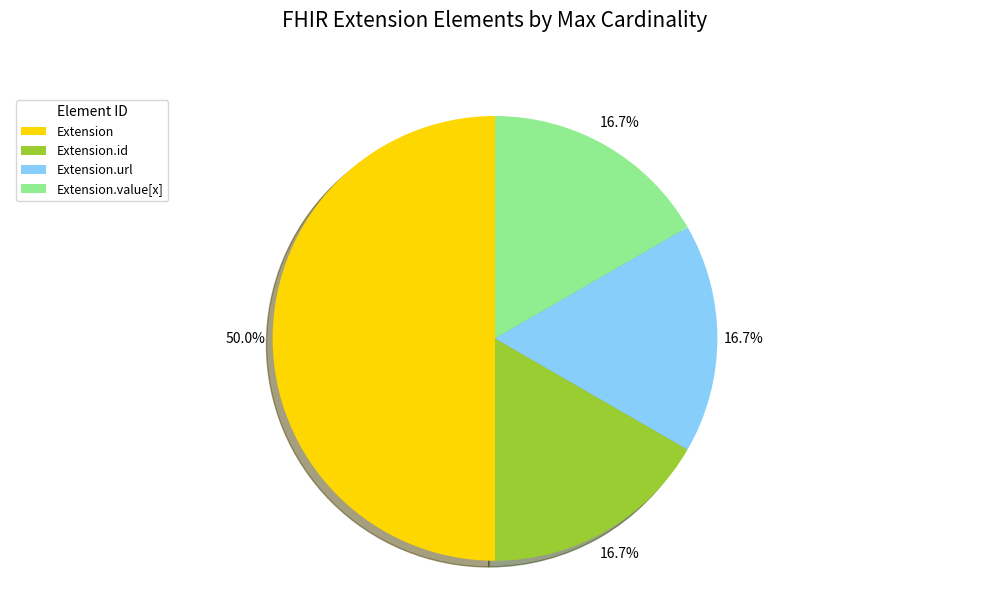

What is the ratio of the value at Extension.url to the value at Extension.value[x]?

1.0